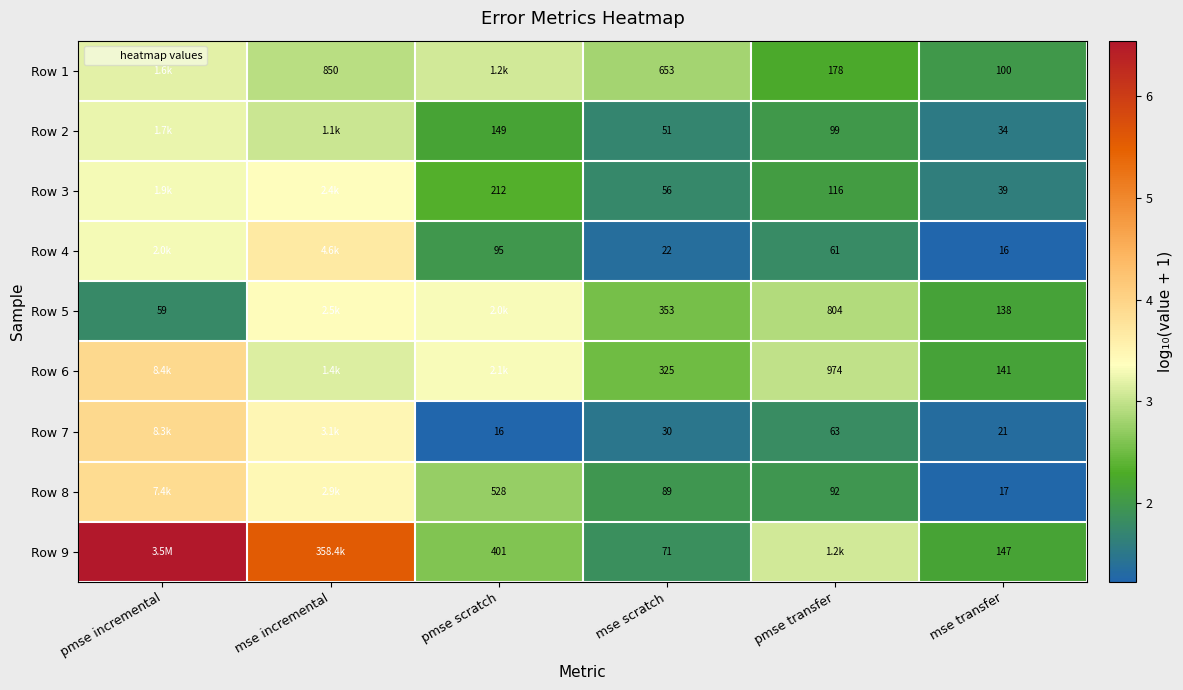

The value of Row 2 at mse scratch is 0.7. True or false?

False